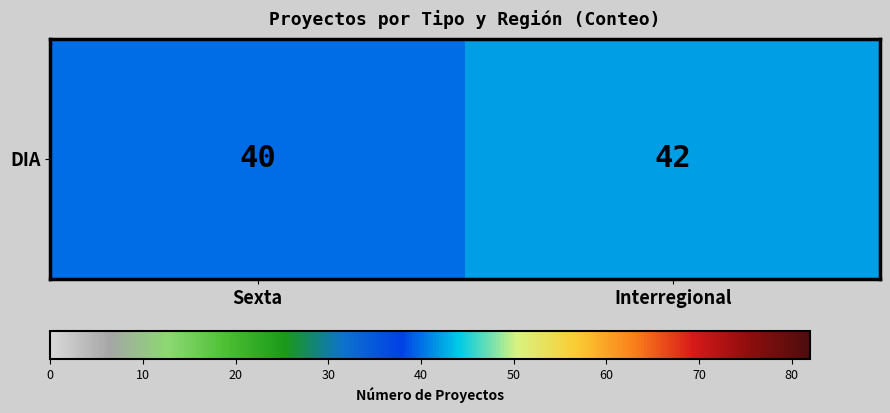

The chart shows a value of 60 at Sexta. True or false?

False